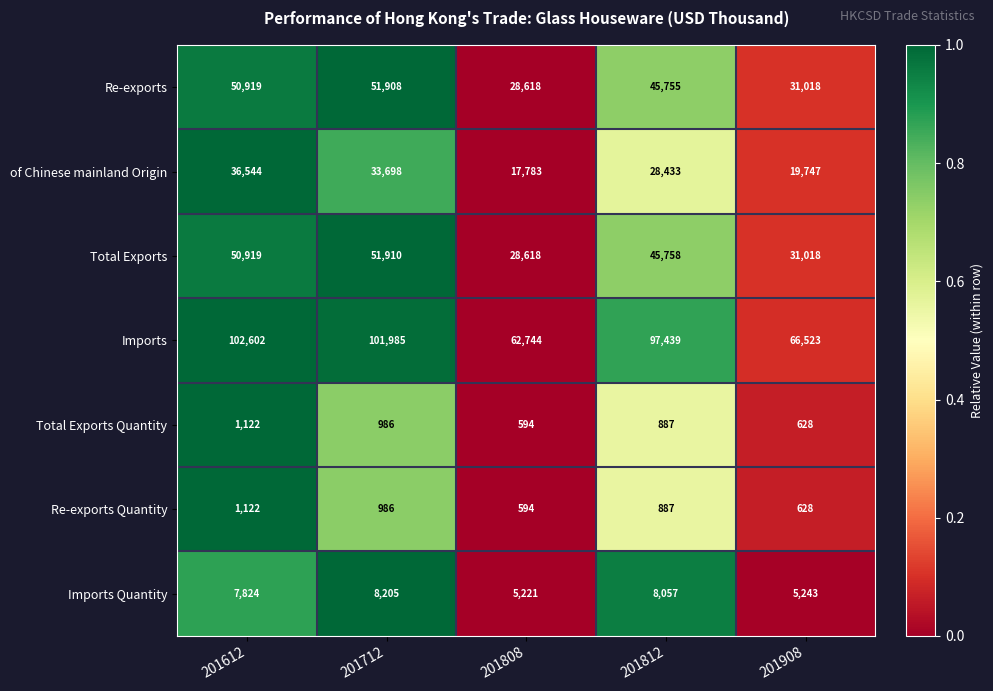

At which label does Total Exports Quantity first exceed 887?

201612